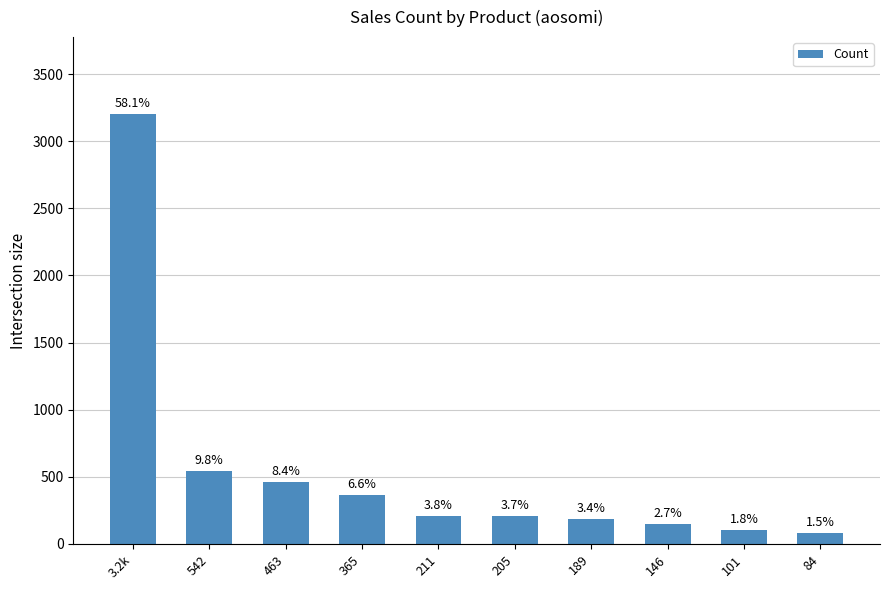

Are the bars horizontal?

No